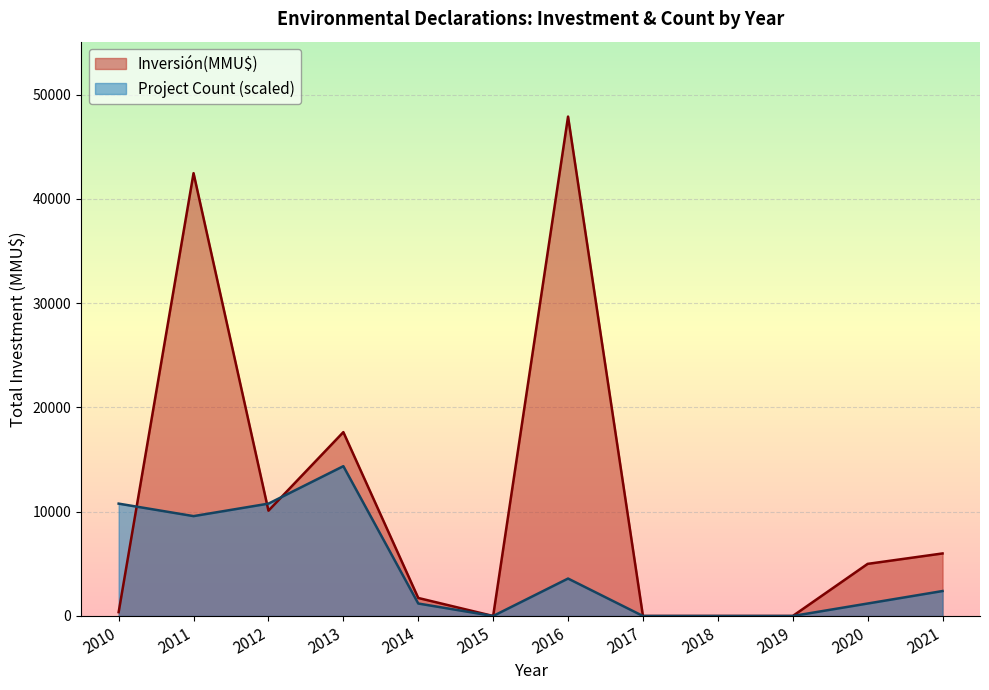

At 2010, list the series in order from smallest to largest.

Inversión(MMU$), Project Count (scaled)